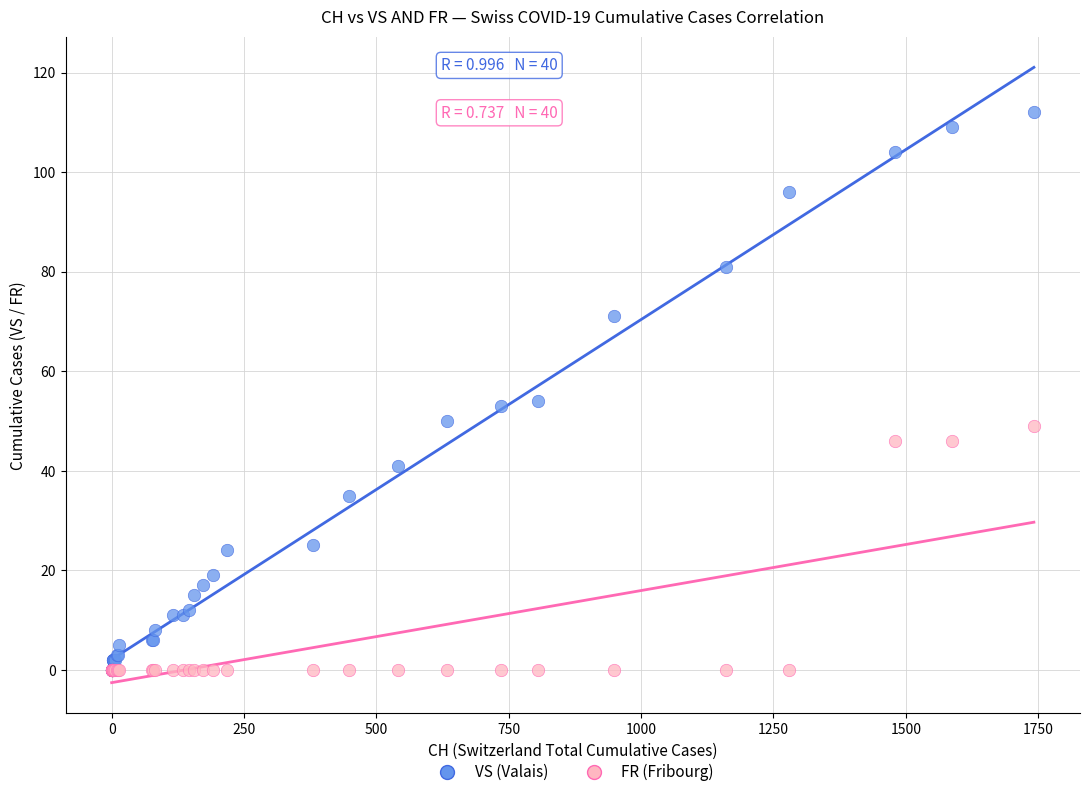

What are all the series names shown in the legend?

VS (Valais), FR (Fribourg)